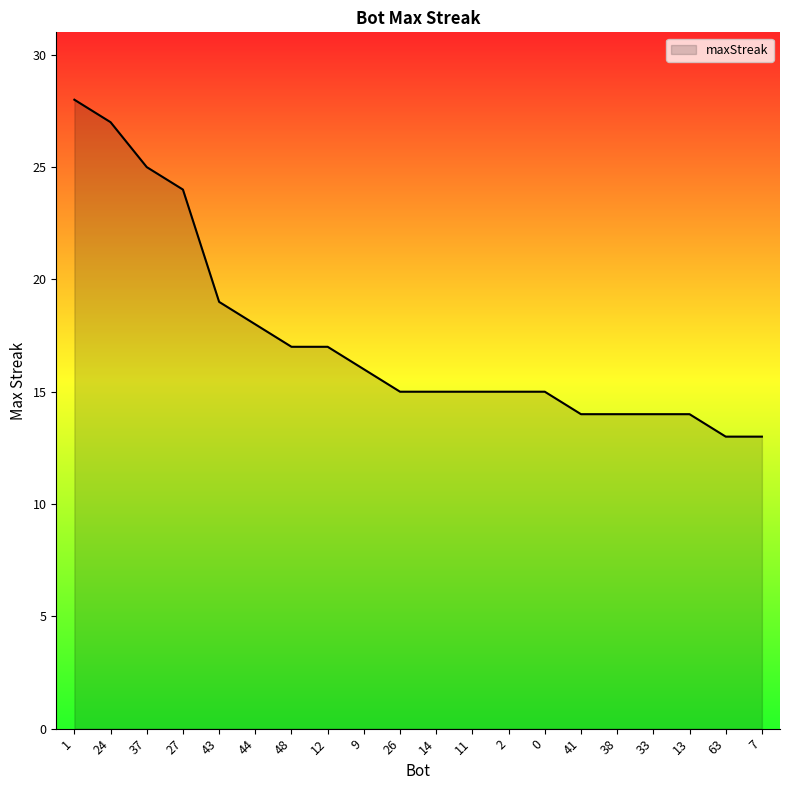

Does the chart display data point markers on the line(s)?

No